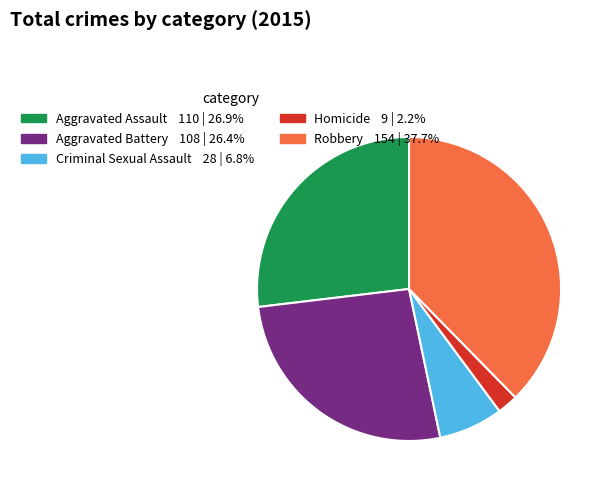

True or false: Aggravated Assault accounts for 17% of the total.

False